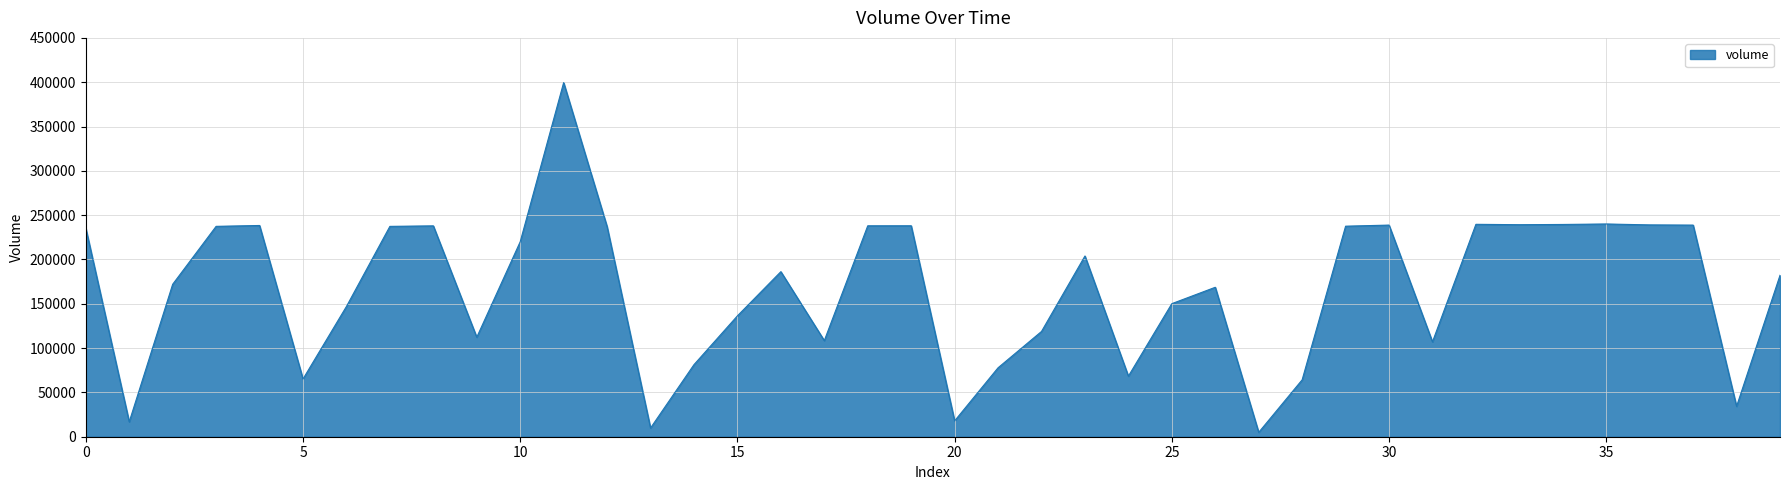

How many lines are shown in the chart?

1